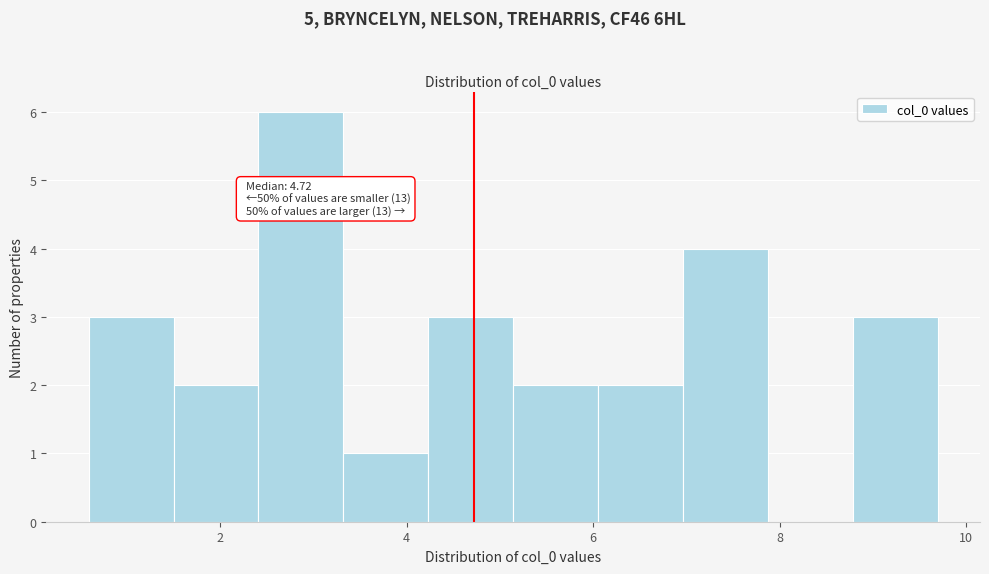

Which range on the x-axis has the tallest bar?

2.4 to 3.4